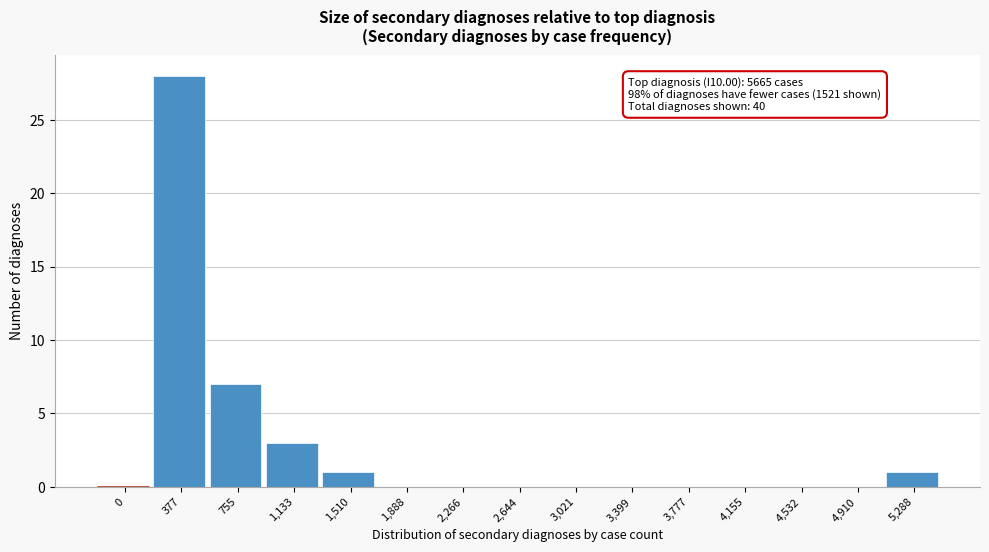

Reading left to right, list all the values displayed in this chart.

0=0	377=28	755=7	1,133=3	1,510=1	1,888=0	2,266=0	2,644=0	3,021=0	3,399=0	3,777=0	4,155=0	4,532=0	4,910=0	5,288=1